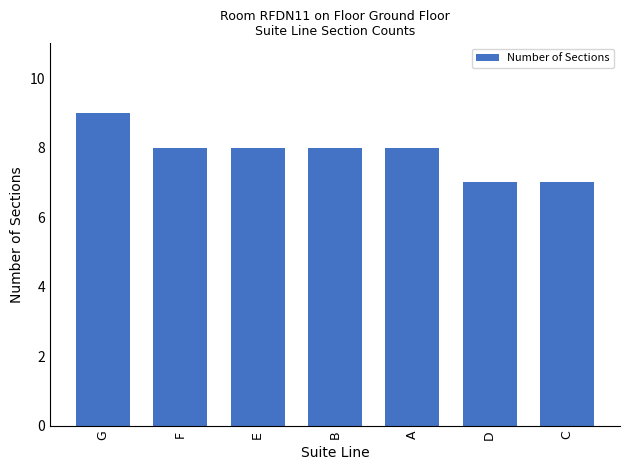

Are the bars horizontal?

No